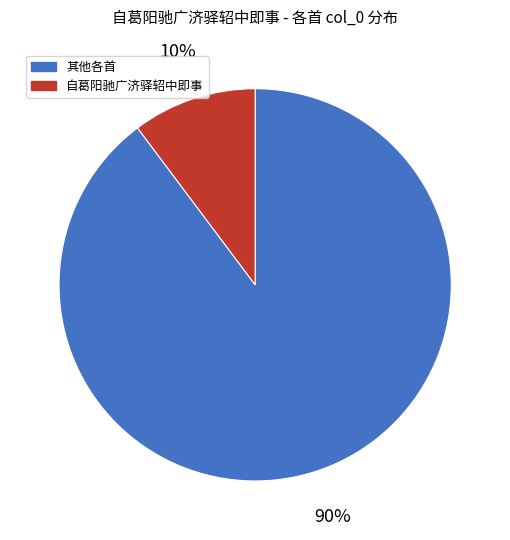

Which has a higher value, 自葛阳驰广济驿轺中即事 or 其他各首?

其他各首